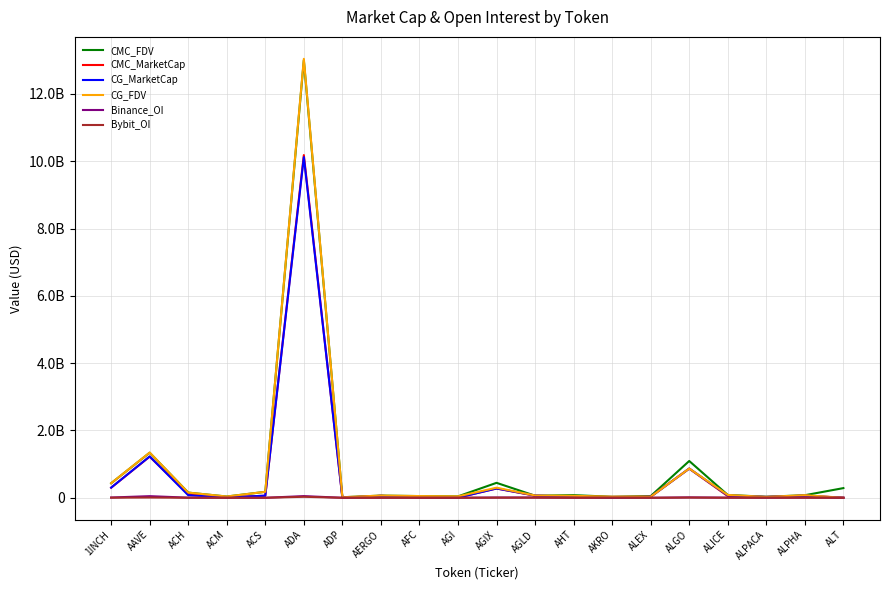

At which category is the sum across all series the highest?

ADA